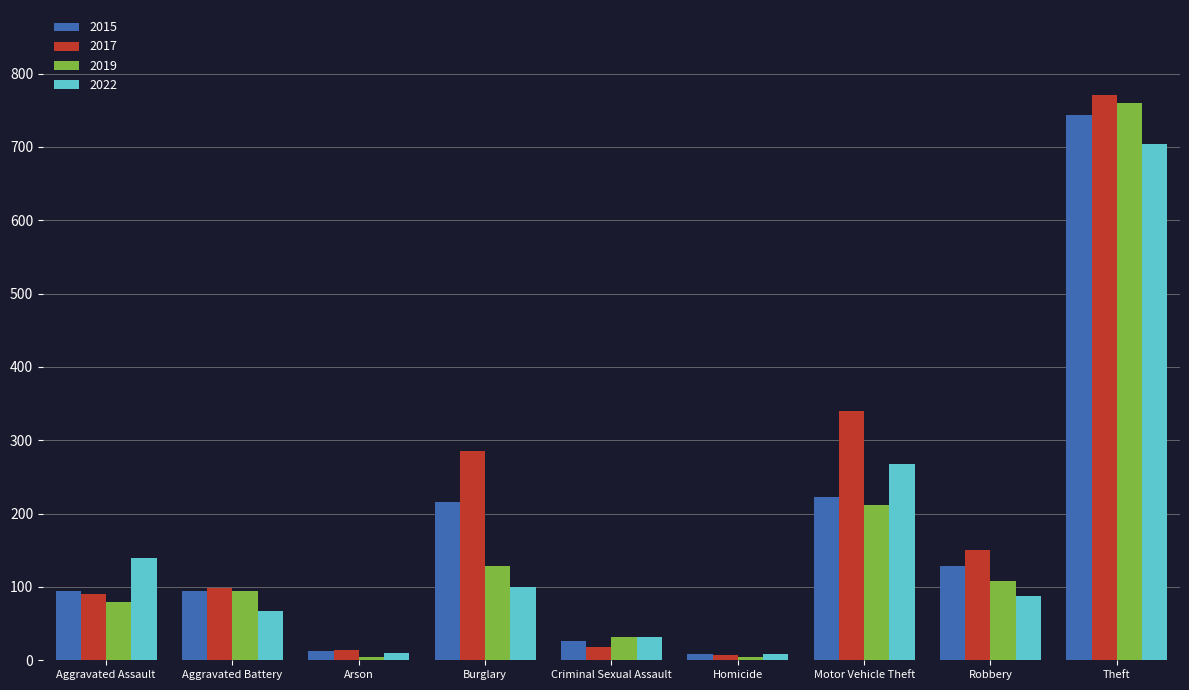

What is the difference between the 2015 values at Theft and Arson?

731